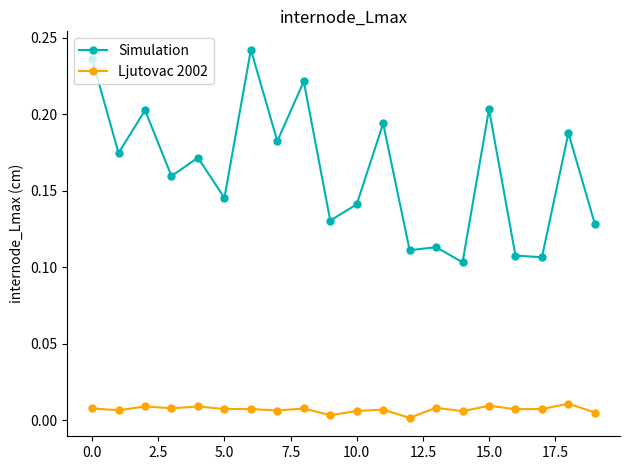

True or false: Simulation has more than 0 points higher than both neighbors.

True